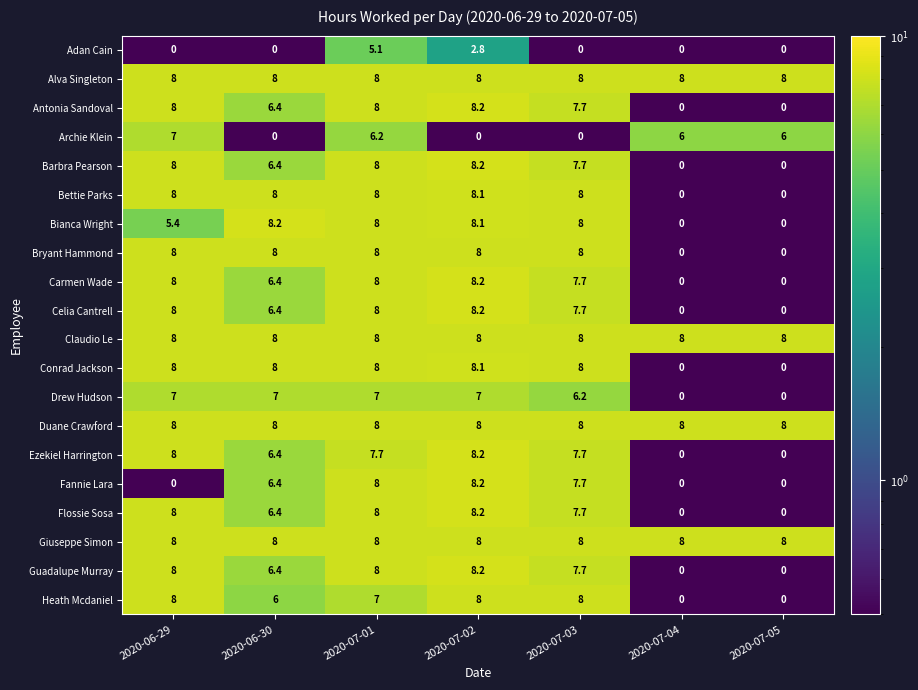

What is the greatest value displayed?

8.2